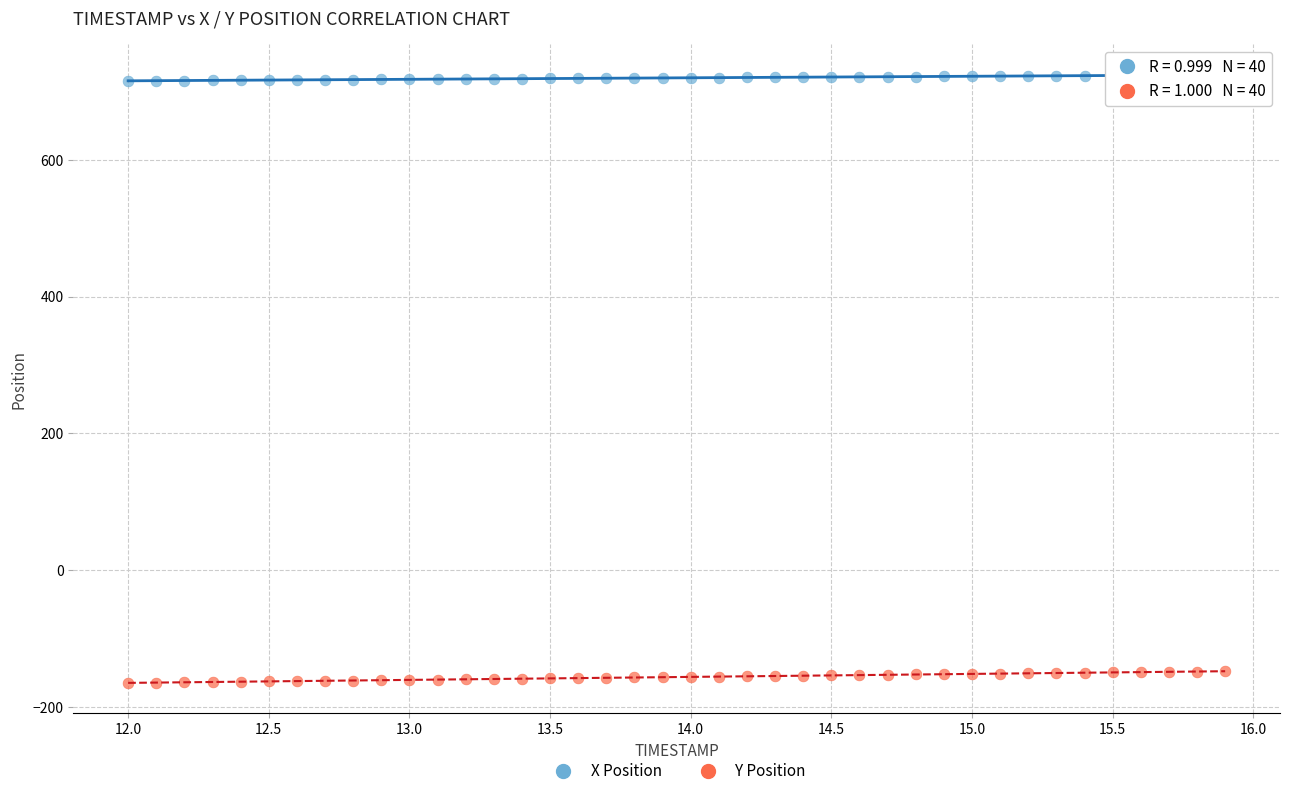

Which series has the largest Y range (max minus min)?

Y Position